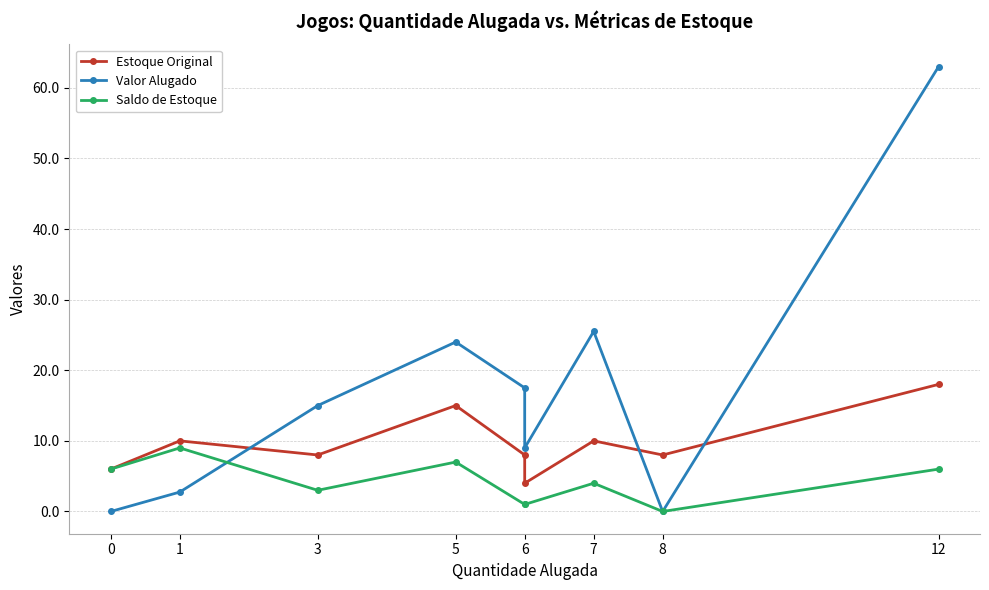

Where do Valor Alugado and Estoque Original first cross each other?

1 and 3